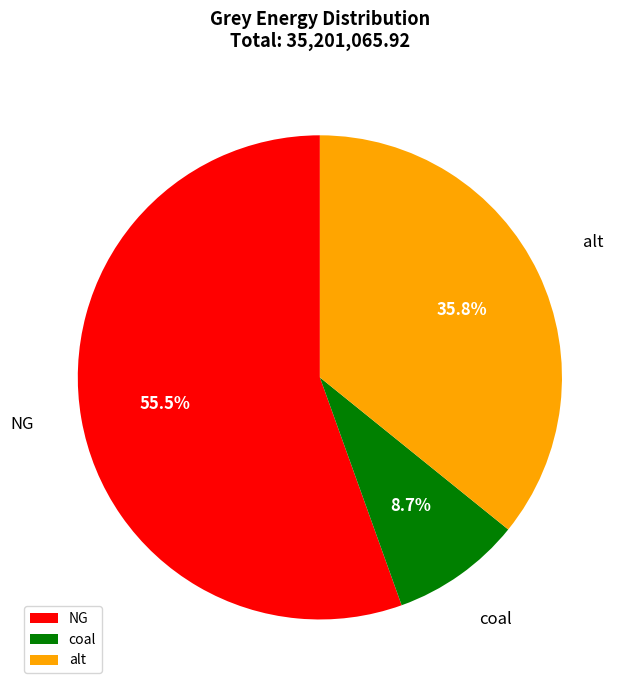

Count the number of slices in the pie.

3